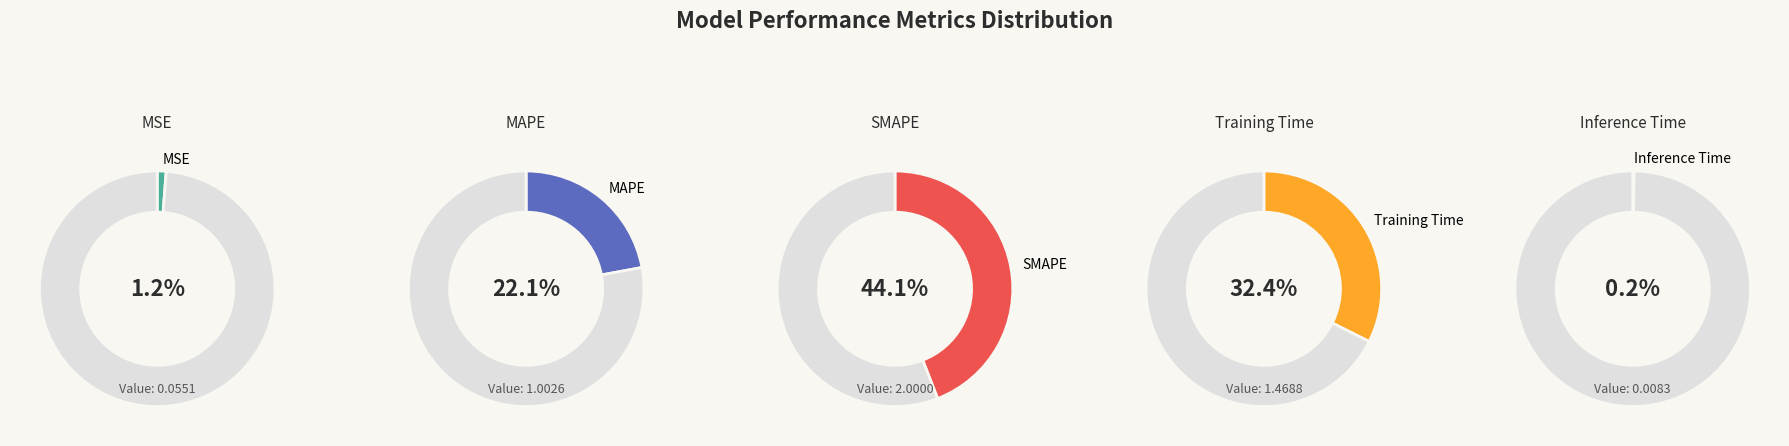

Is there any slice that represents more than half of the pie?

No